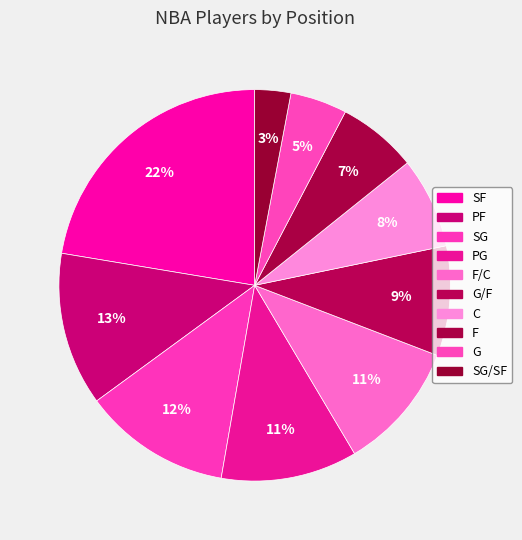

To the nearest percent, what is the difference between the largest and smallest slice percentages?

19%